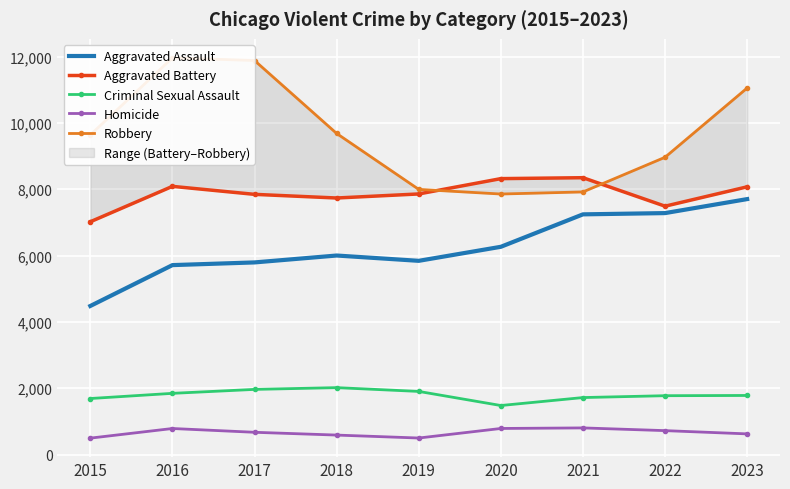

Count the number of data series in this chart.

5